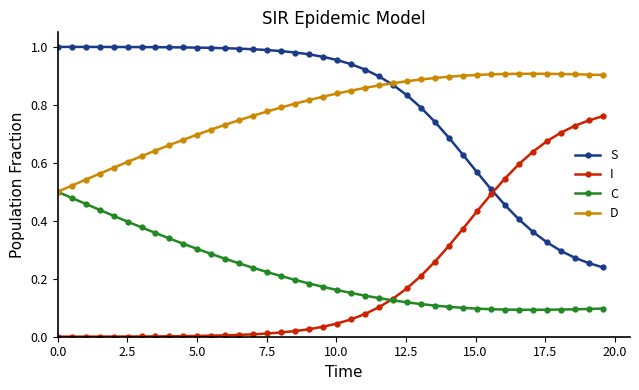

How many times do S and I cross each other?

1